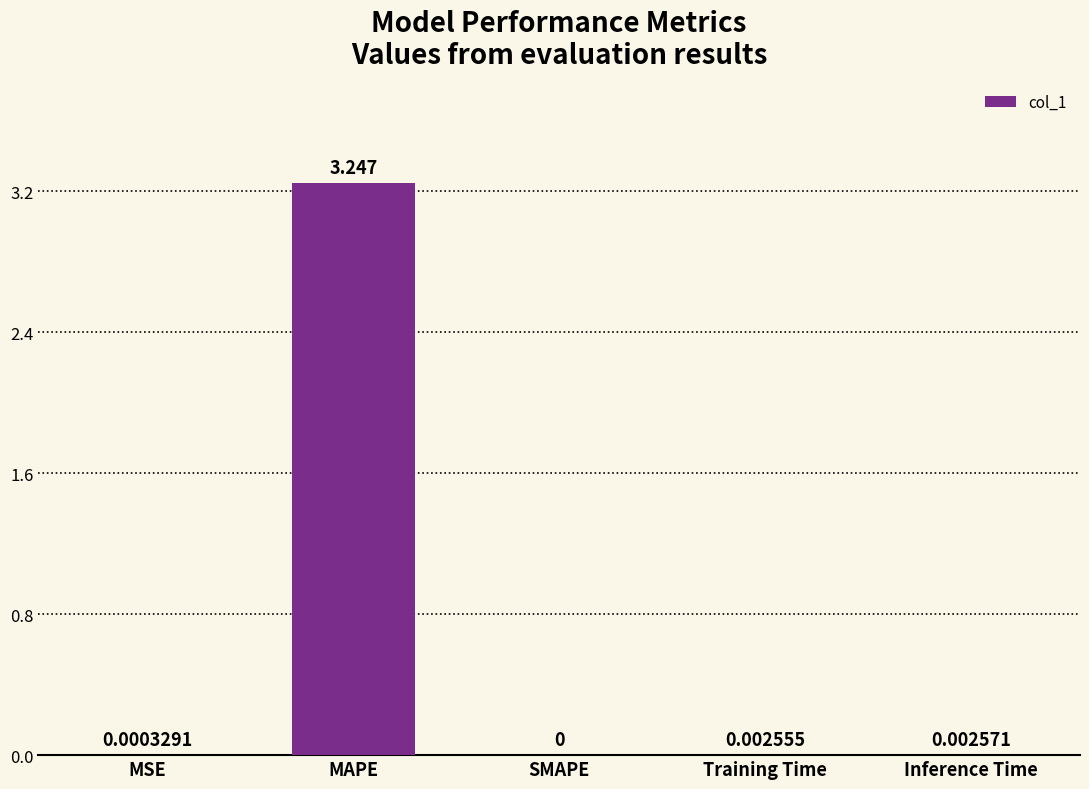

True or false: the data shows 0.0 at MSE.

True